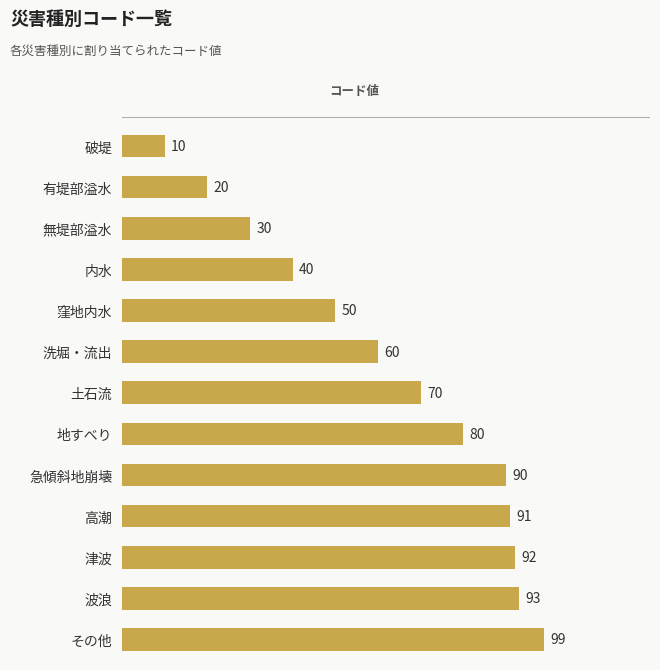

Which has a higher value, 波浪 or 津波?

波浪